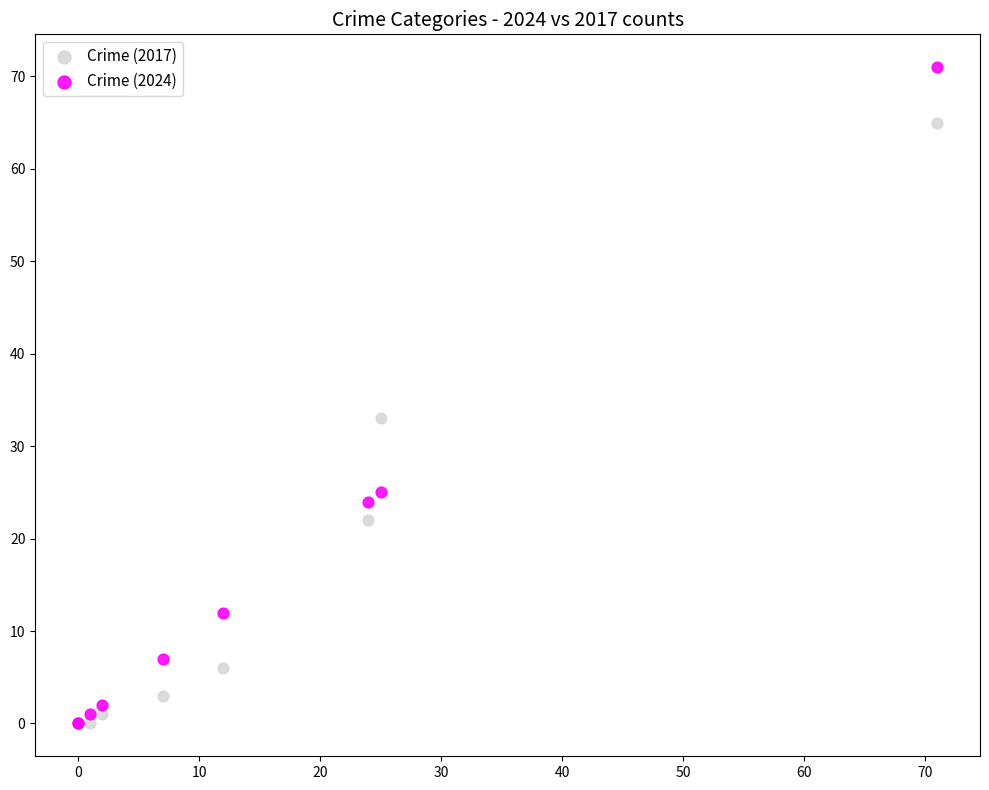

In the Crime (2017) series, what Y value is closest to 32?

33